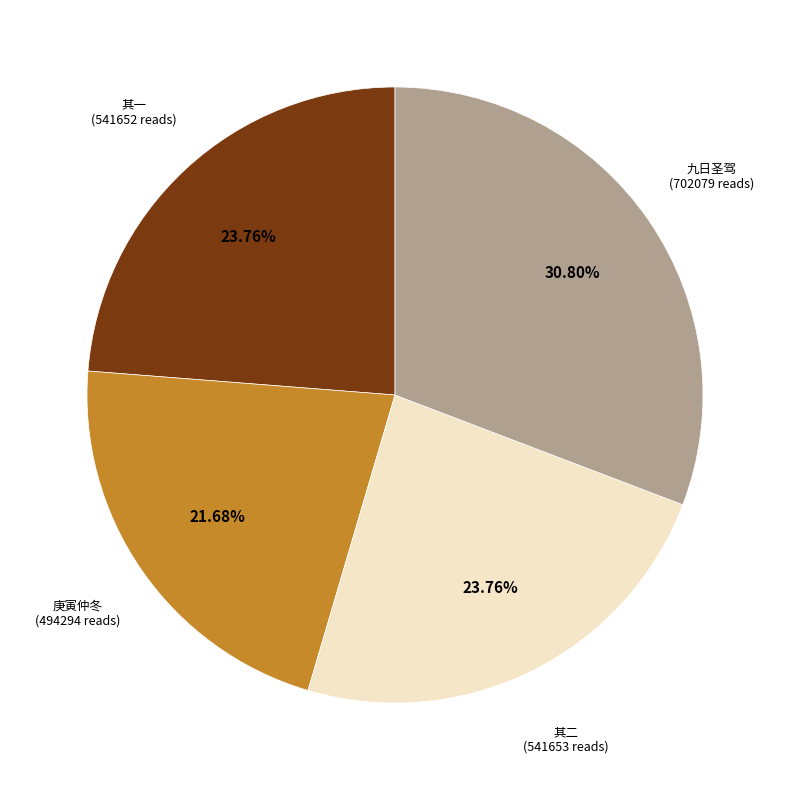

Does any single category account for the majority?

No